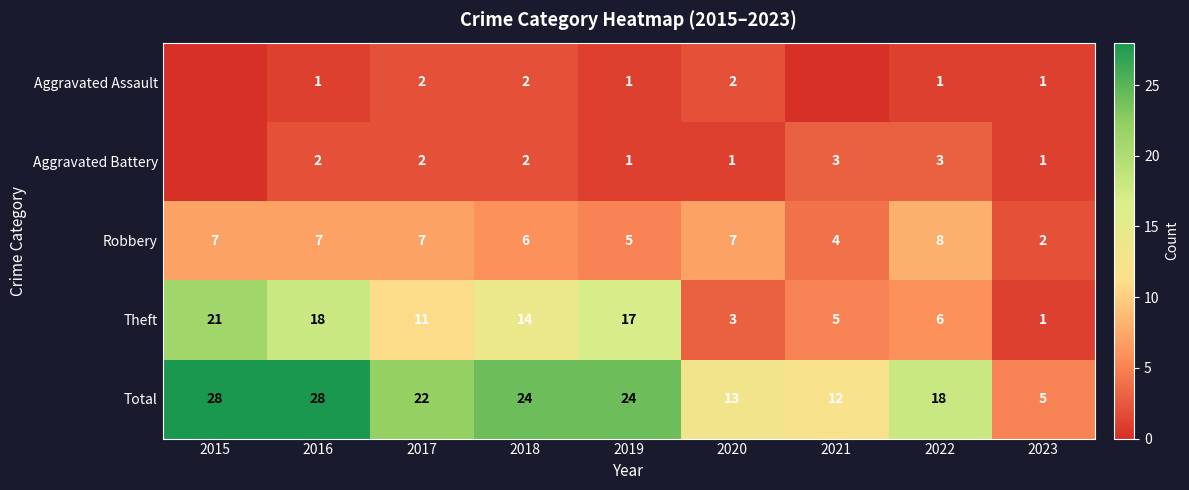

At which label is Total closest to 16?

2022